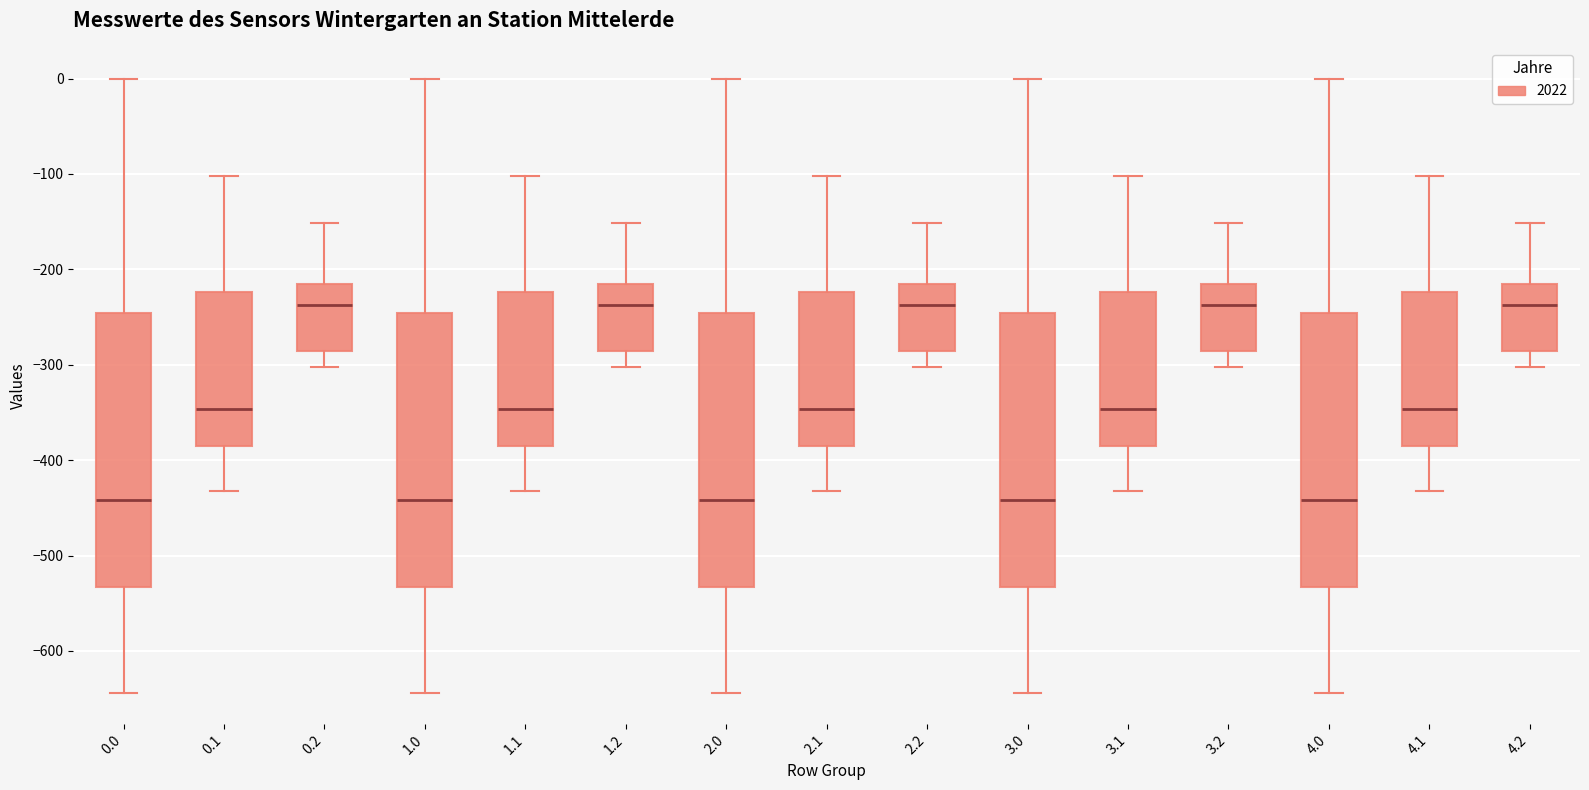

Reading left to right, read every box against the y-axis: the position of its median line, the range the box covers, and the ends of its whiskers. The values are not printed on the chart, so give them approximately, as read against the axis.

0.0: median -440, box -530 to -250, whiskers -640 to 0
0.1: median -350, box -390 to -220, whiskers -430 to -100
0.2: median -240, box -290 to -220, whiskers -300 to -150
1.0: median -440, box -530 to -250, whiskers -640 to 0
1.1: median -350, box -390 to -220, whiskers -430 to -100
1.2: median -240, box -290 to -220, whiskers -300 to -150
2.0: median -440, box -530 to -250, whiskers -640 to 0
2.1: median -350, box -390 to -220, whiskers -430 to -100
2.2: median -240, box -290 to -220, whiskers -300 to -150
3.0: median -440, box -530 to -250, whiskers -640 to 0
3.1: median -350, box -390 to -220, whiskers -430 to -100
3.2: median -240, box -290 to -220, whiskers -300 to -150
4.0: median -440, box -530 to -250, whiskers -640 to 0
4.1: median -350, box -390 to -220, whiskers -430 to -100
4.2: median -240, box -290 to -220, whiskers -300 to -150